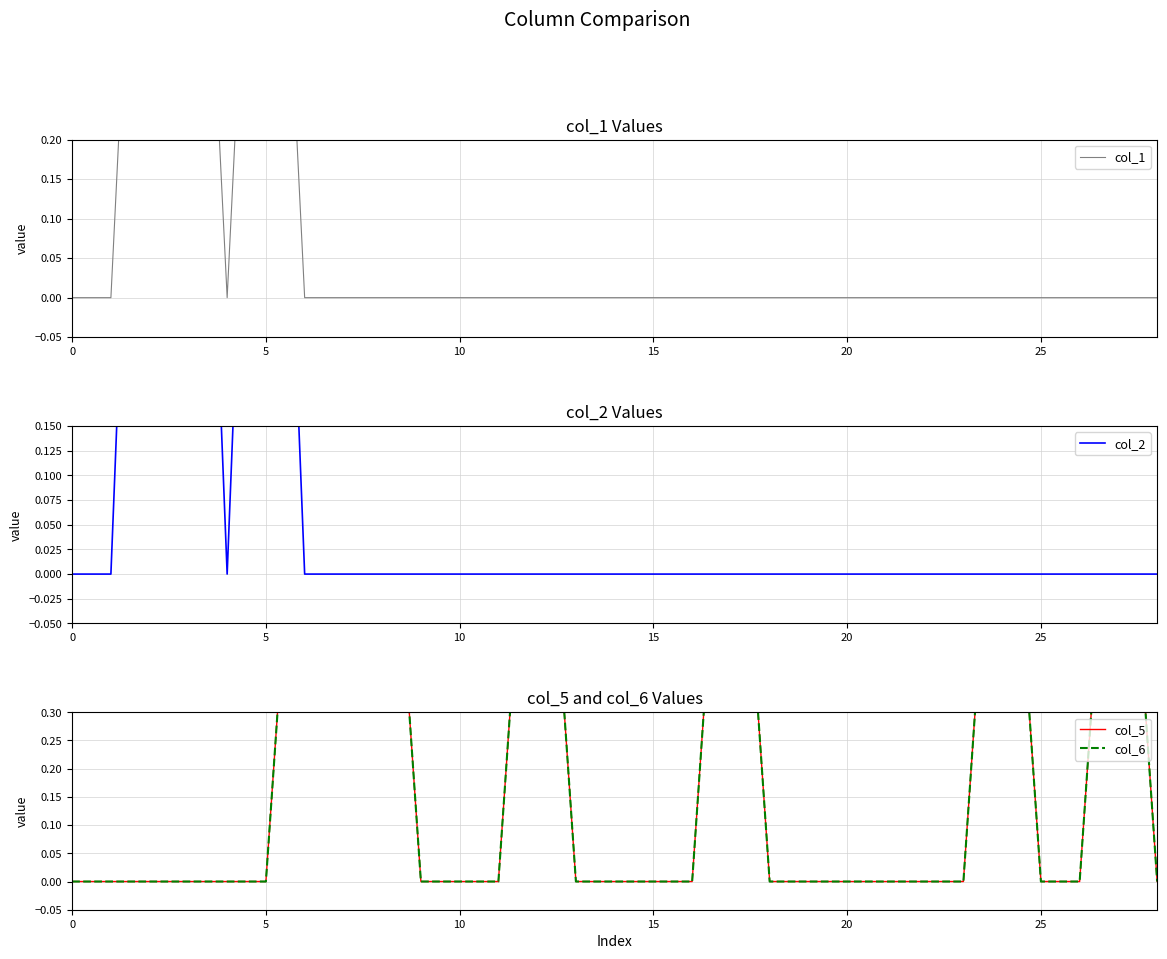

How many intersections are there between col_5 and col_2?

1